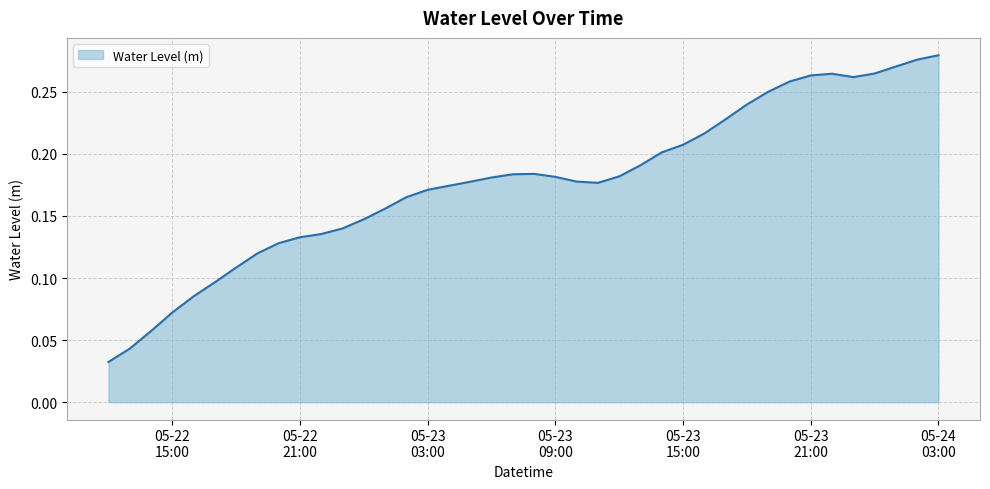

How many lines are shown in the chart?

1